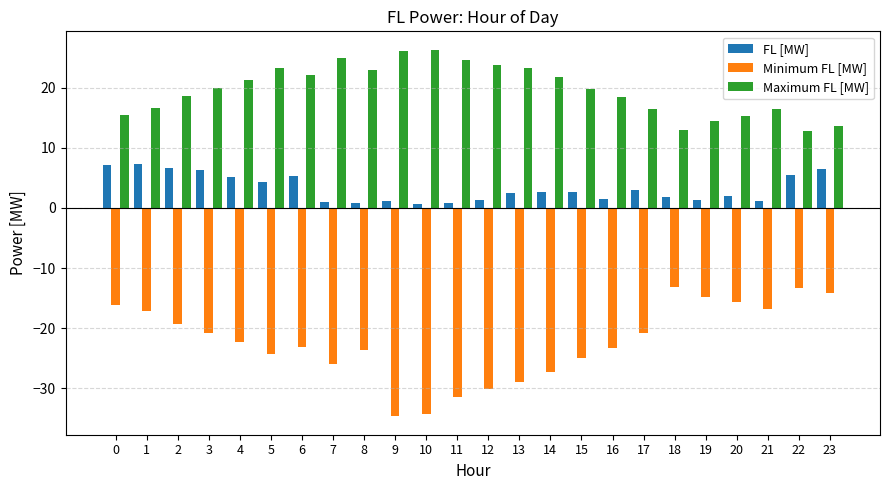

What is the difference between the maximum and minimum values in the Minimum FL [MW] series?

21.5